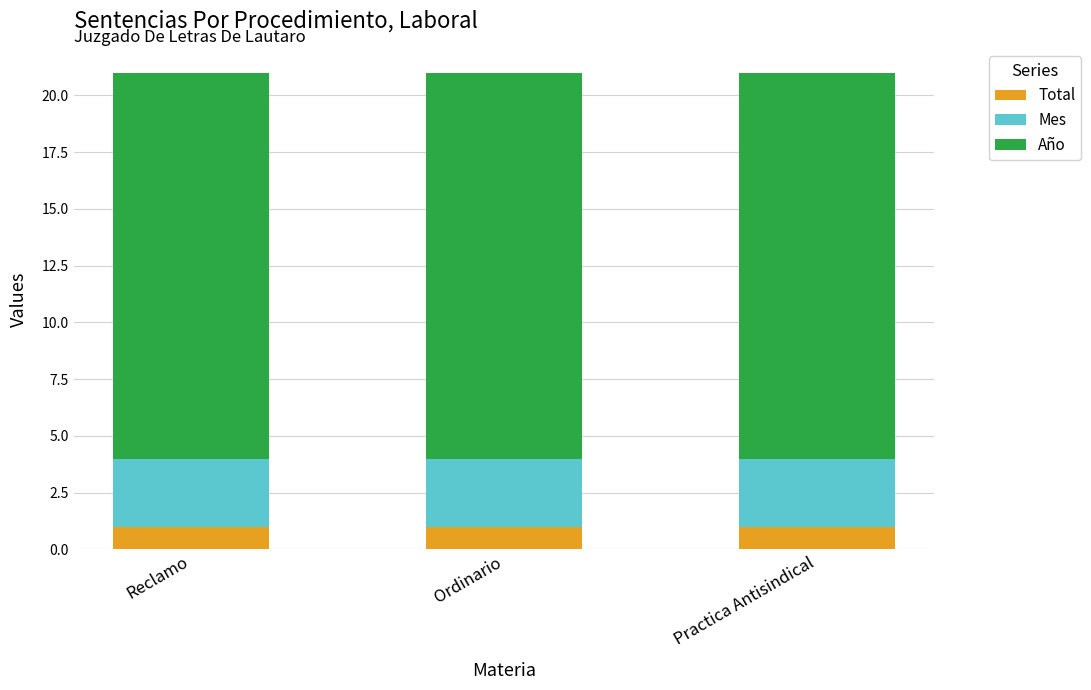

The Total series shows 0 at Practica Antisindical. True or false?

False